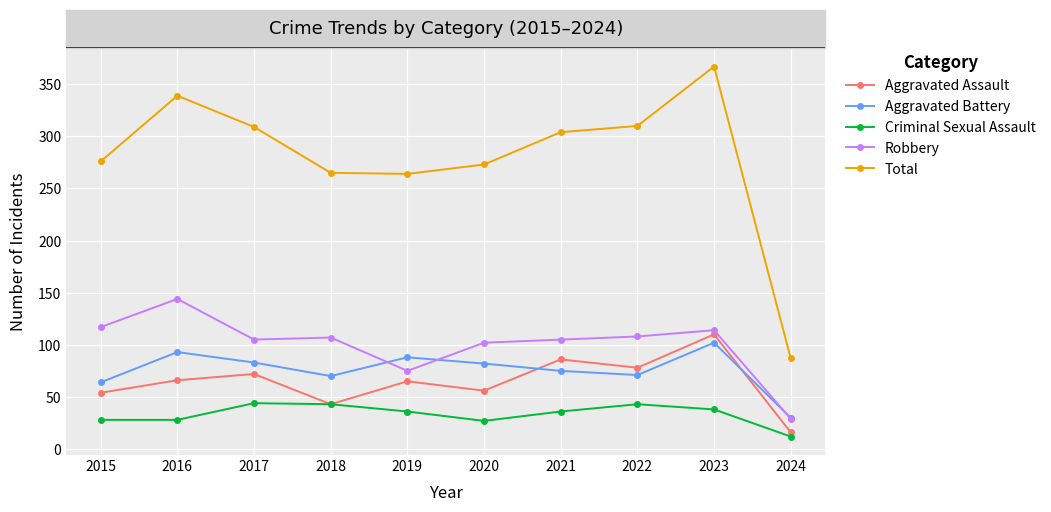

Which series has the widest spread of values?

Total